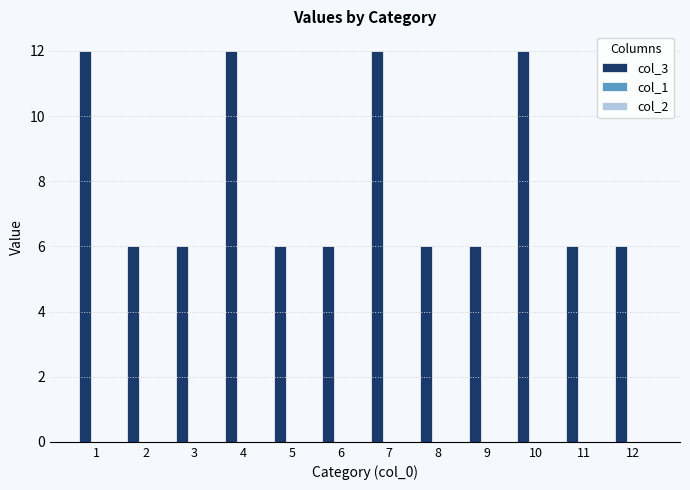

Between 4 and 3, which is larger?

4